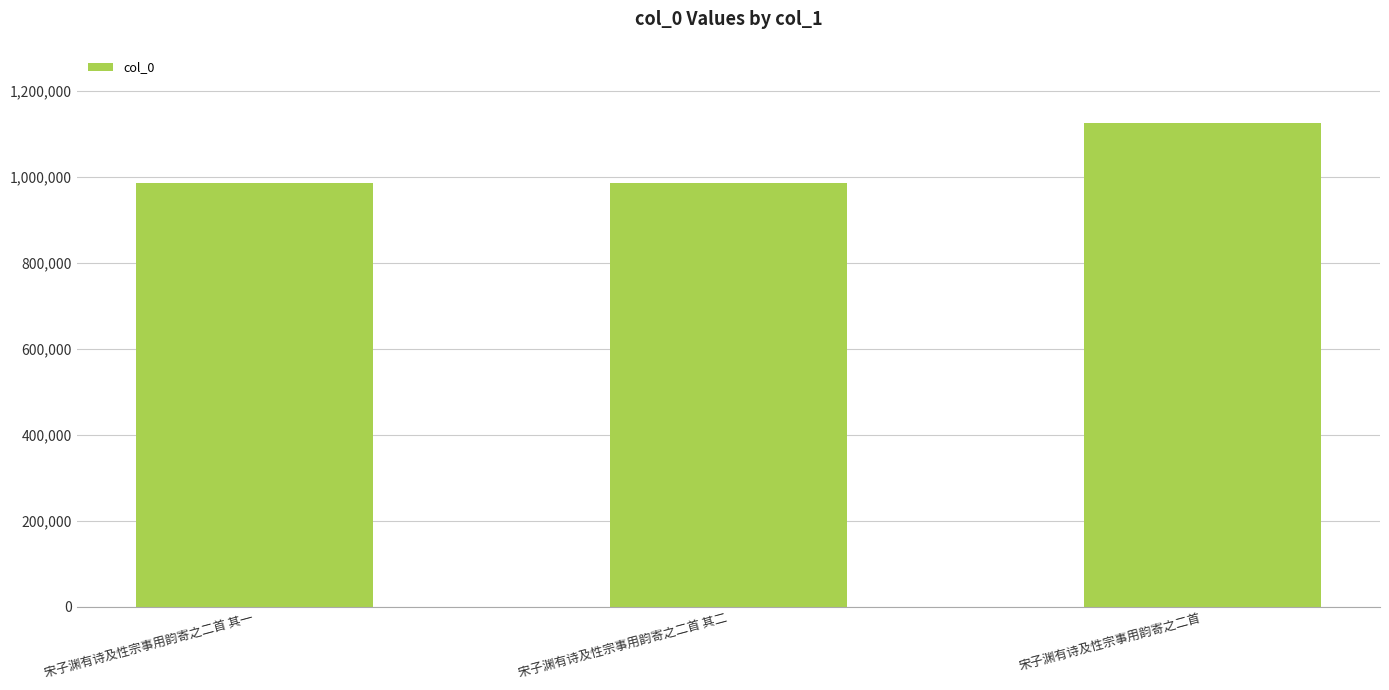

What is the greatest value displayed?

1125683